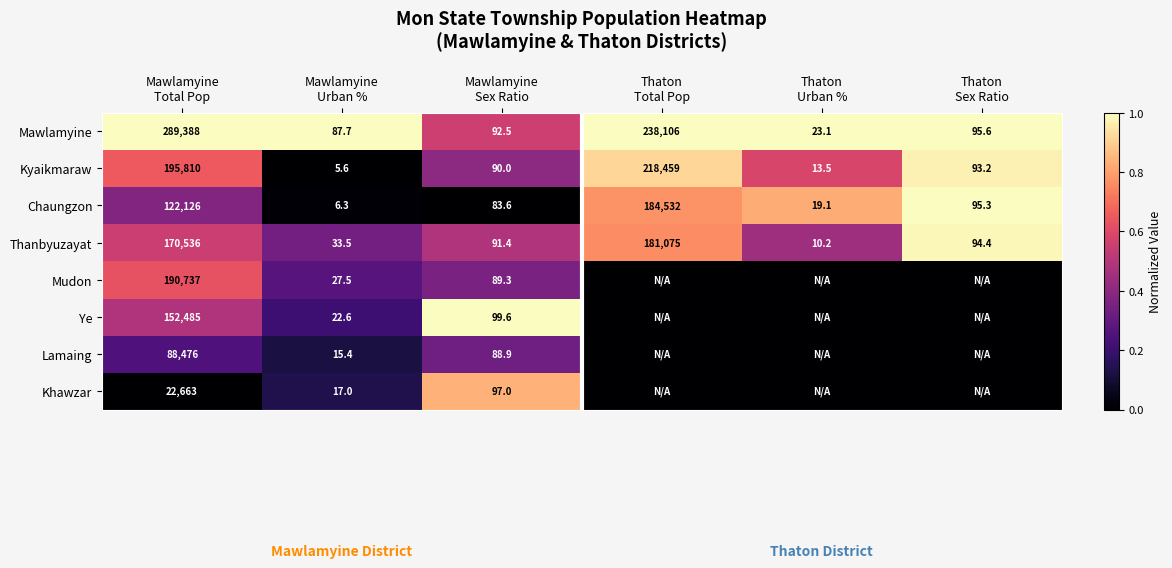

What is the difference between the maximum and minimum values in the Mawlamyine series?

289364.9